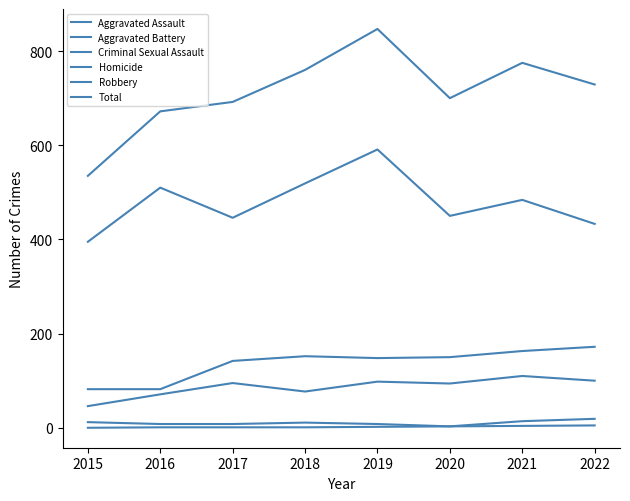

At which category does Aggravated Assault reach its first local valley?

2018